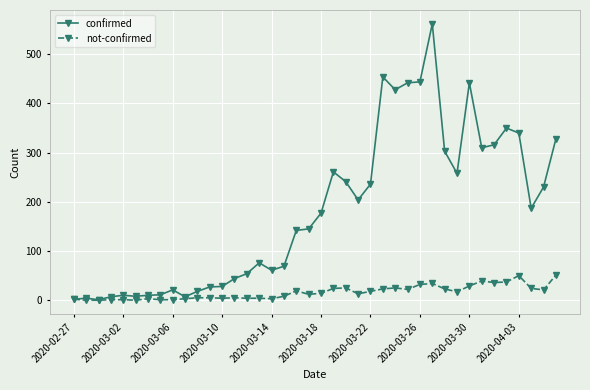

Which series has the largest range (max minus min)?

confirmed